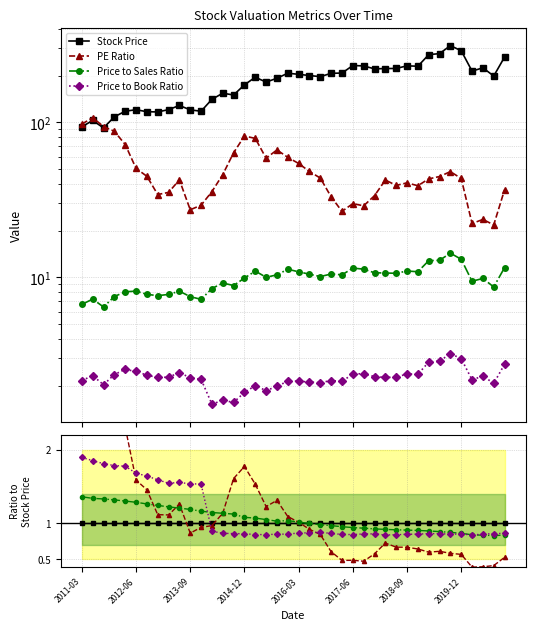

The Price to Sales Ratio series shows 0.8 at 37. True or false?

True